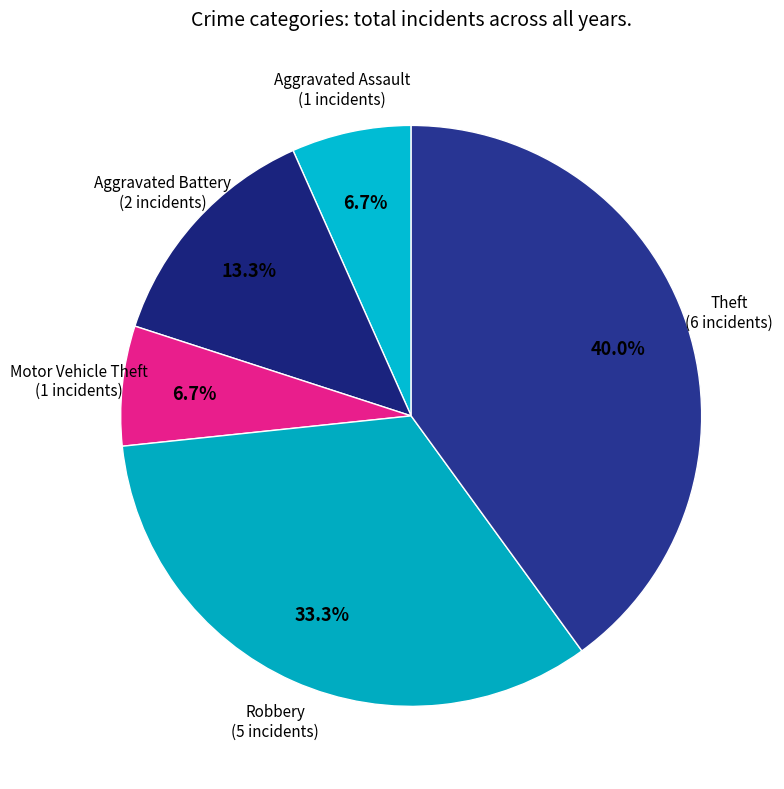

How many segments does this pie chart have?

5